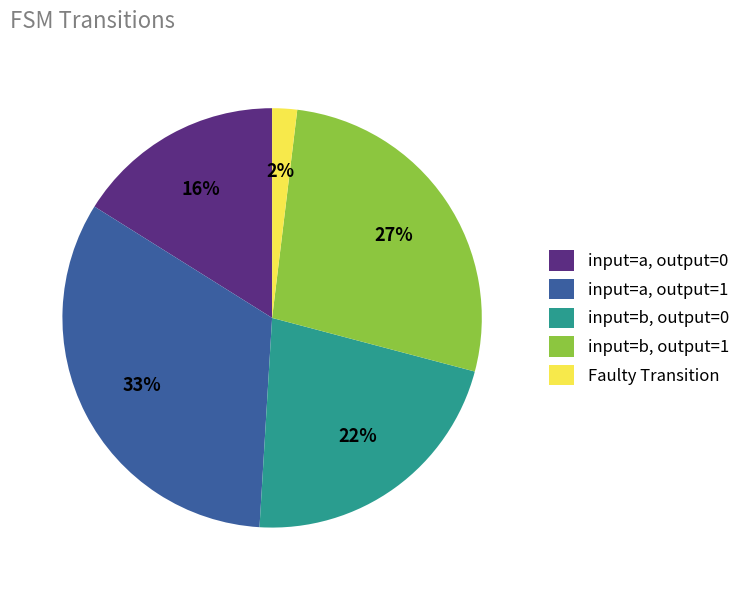

Which has a higher value, input=b, output=0 or Faulty Transition?

input=b, output=0